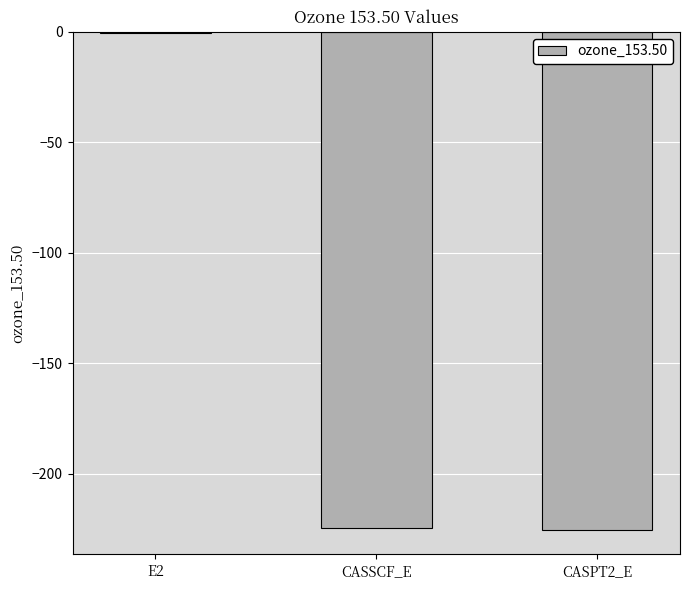

At which category does the chart reach its peak across all series?

E2